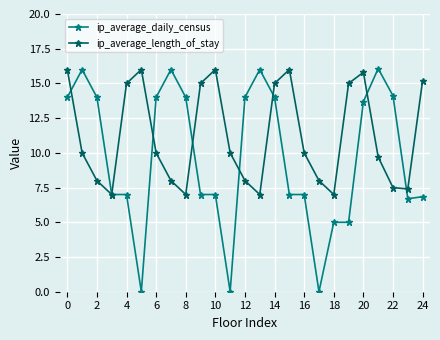

How many lines are shown in the chart?

2